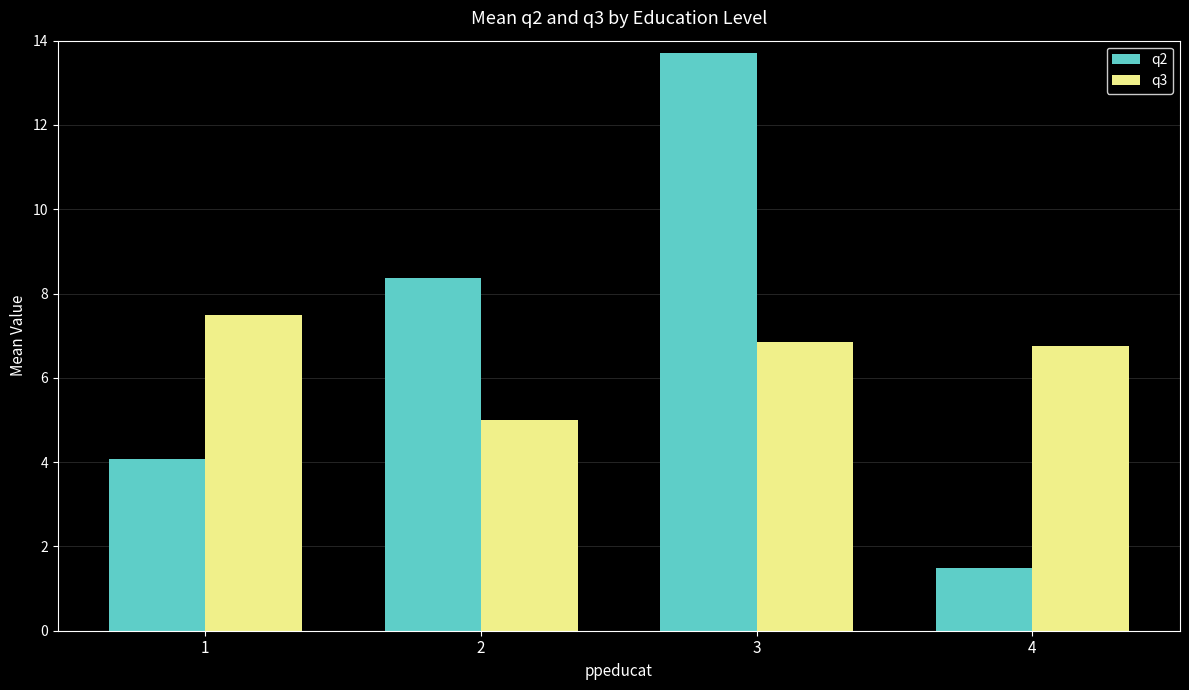

What is the difference between the second highest and second lowest values in the q2 series?

4.3